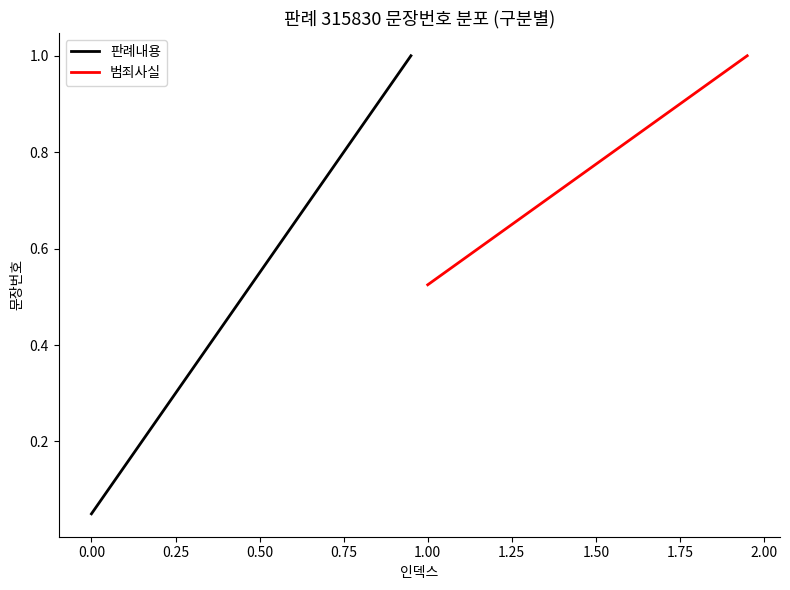

What is the maximum value for 판례내용?

1.0